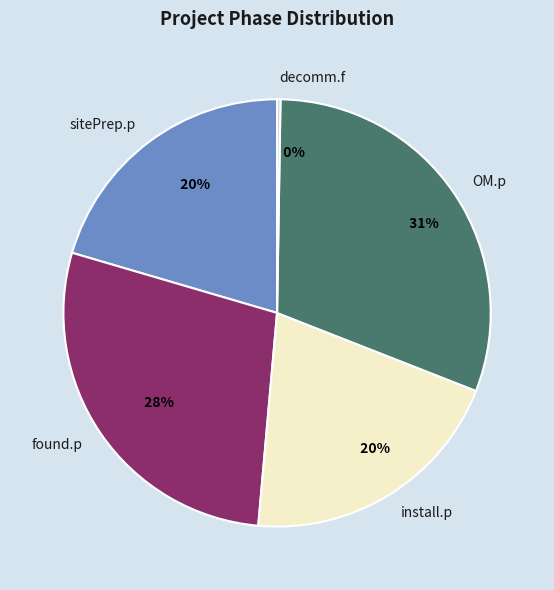

What is the ratio of the value at sitePrep.p to the value at found.p?

0.7